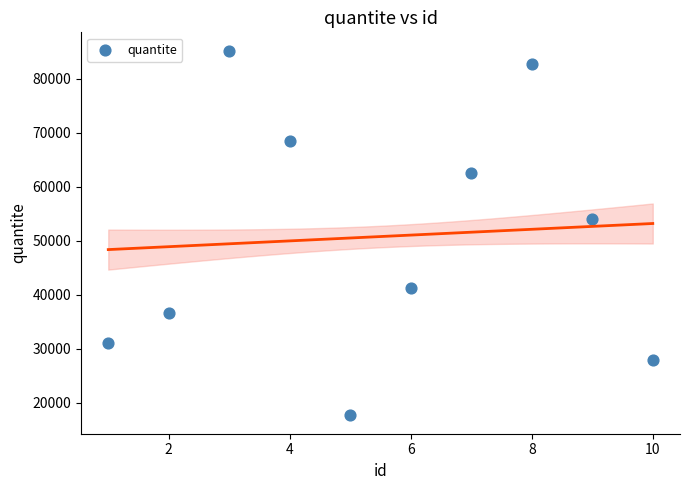

What Y value in the scatter plot is closest to 51464?

54142